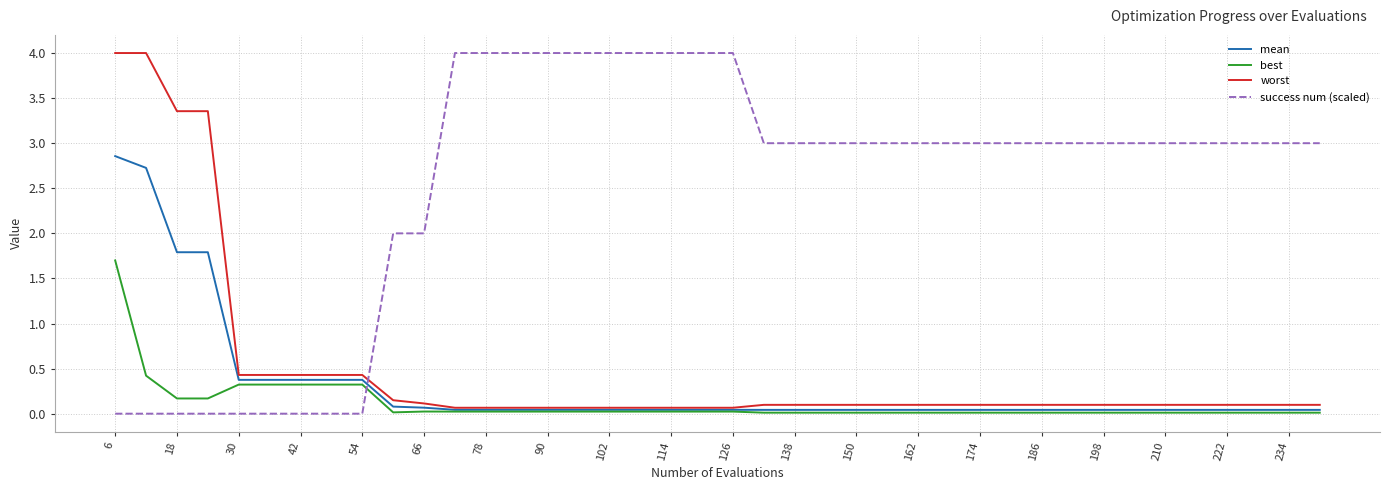

What is the highest value of the mean series?

2.9